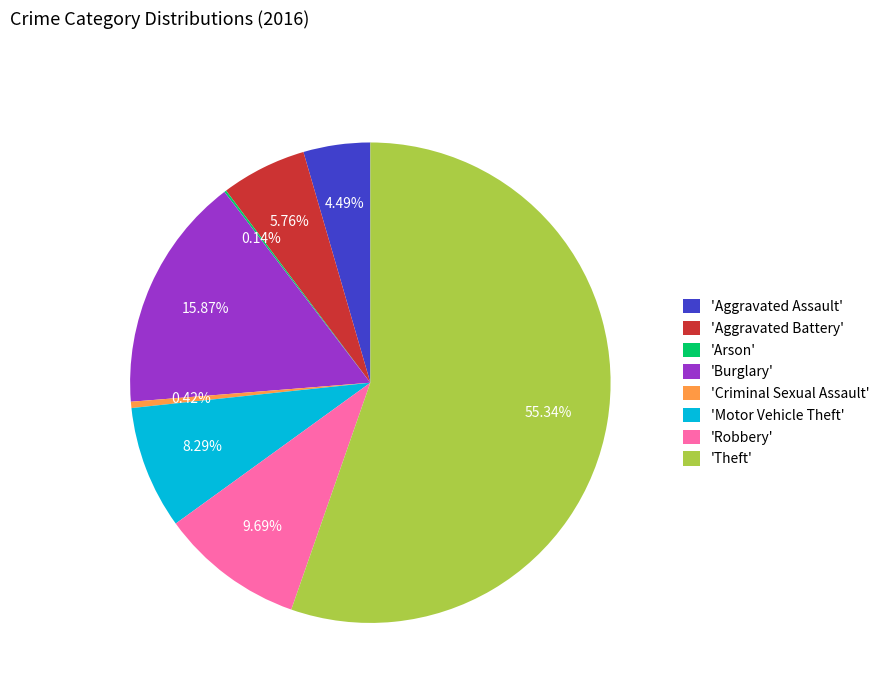

To the nearest percent, what is the average slice percentage?

12%